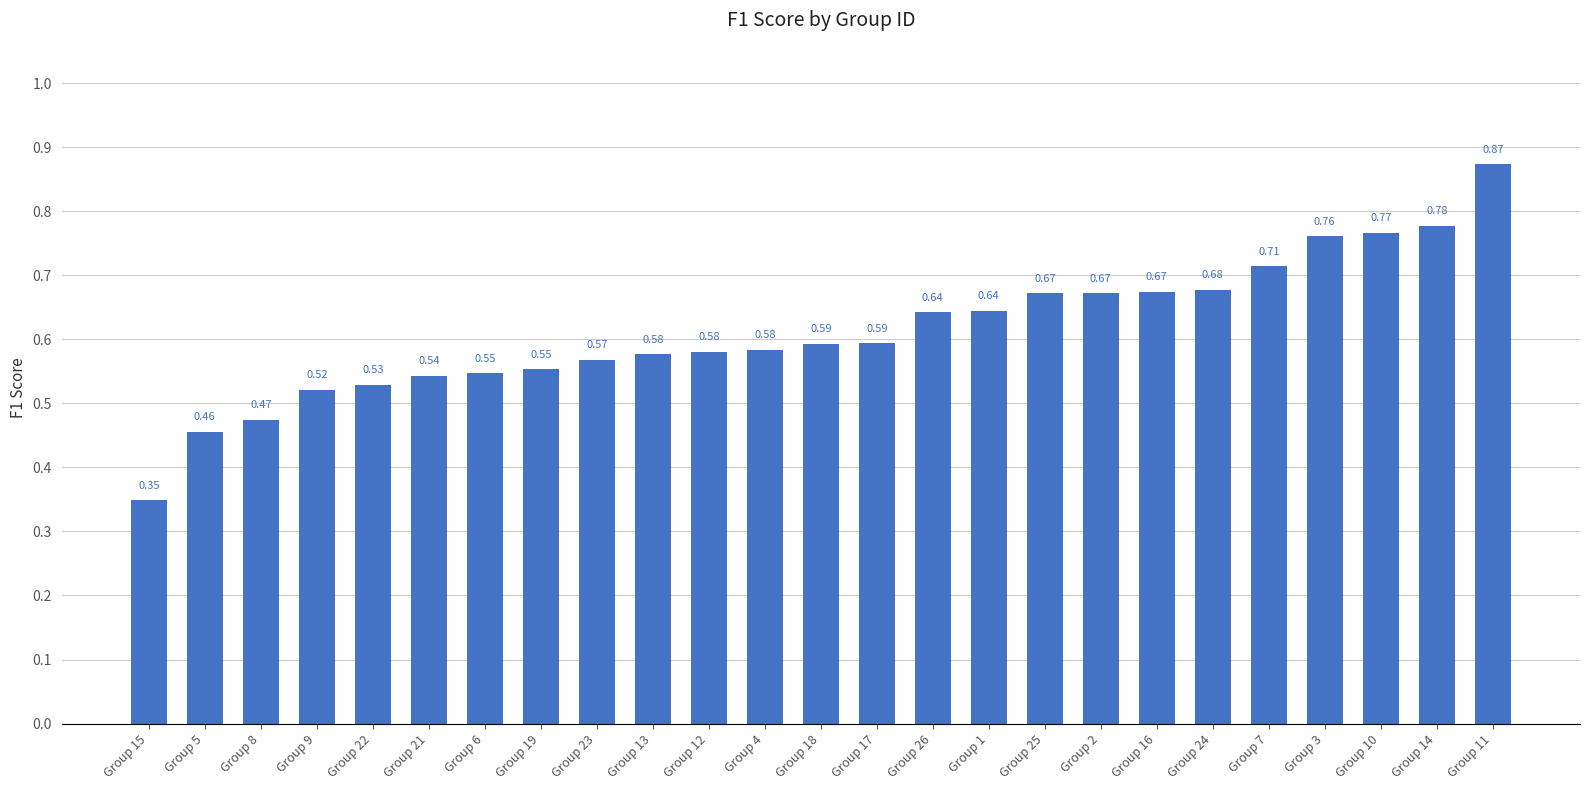

What is the label of the 1st bar from the right?

Group 11